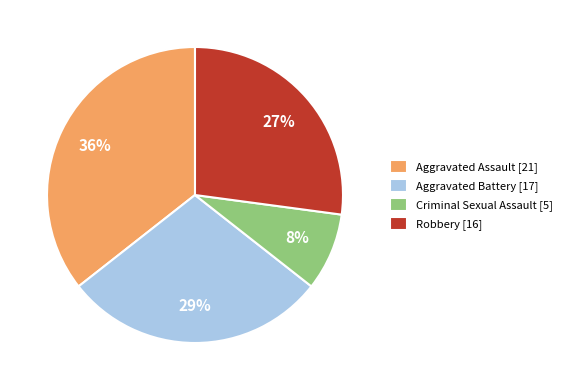

To the nearest percent, what is the average slice percentage?

25%